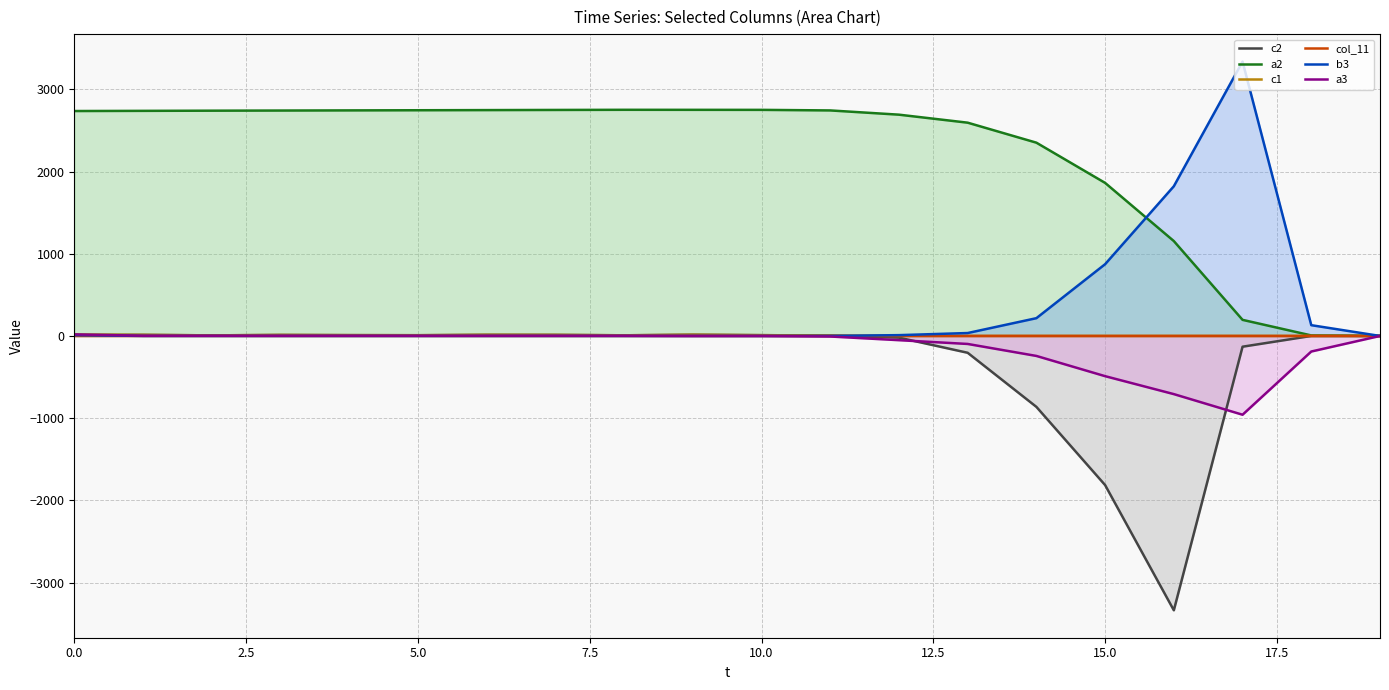

Reading right to left, extract all data points from this chart.

c2: 0.0	-0.1	-130.9	-3337.4	-1814.3	-862.9	-204.8	-20.7	4.4	9.5	15.0	7.7	13.1	13.9	8.8	9.9	12.2	7.0	13.2	13.0
a2: 0.2	6.2	195.6	1154.1	1861.7	2351.1	2594.3	2691.8	2743.3	2750.2	2750.6	2750.9	2749.2	2747.4	2745.6	2743.8	2742.0	2740.2	2738.1	2736.0
c1: 0.0	0.0	0.0	0.0	0.0	0.0	0.0	0.0	4.4	9.5	15.0	7.7	13.1	13.9	8.8	9.9	12.2	7.0	13.2	16.0
col_11: 0.0	0.0	0.0	0.0	0.0	0.0	0.0	0.0	0.0	0.0	0.0	0.0	0.0	0.0	0.0	0.0	0.0	0.0	0.0	0.0
b3: 0.0	130.9	3338.0	1820.8	872.8	216.1	35.4	9.7	0.3	0.0	0.0	0.0	0.0	0.0	0.0	0.0	0.0	0.0	0.0	10.0
a3: -0.2	-189.5	-958.4	-707.6	-489.3	-243.2	-97.5	-51.5	-6.9	-0.3	-0.4	1.7	1.8	1.8	1.8	1.9	1.7	2.1	2.1	19.0